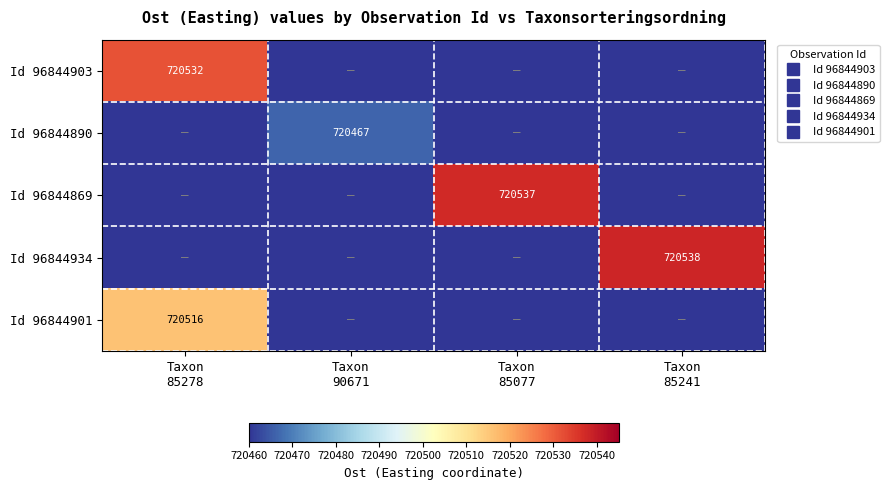

Which series changed the most between Taxon 90671 and Taxon 85241?

Id 96844934